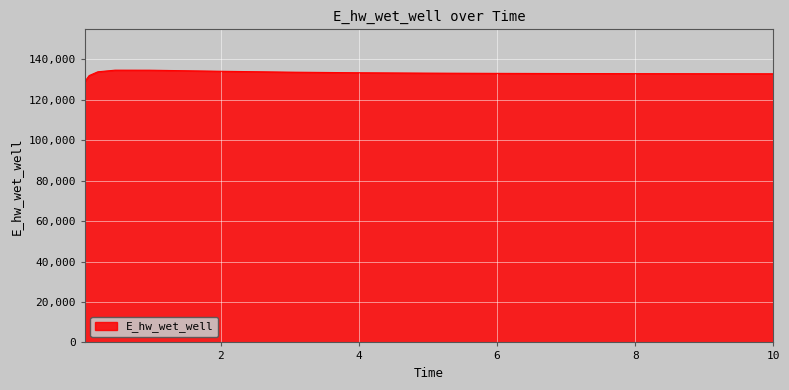

What is the difference between the maximum and minimum values?

5602.8